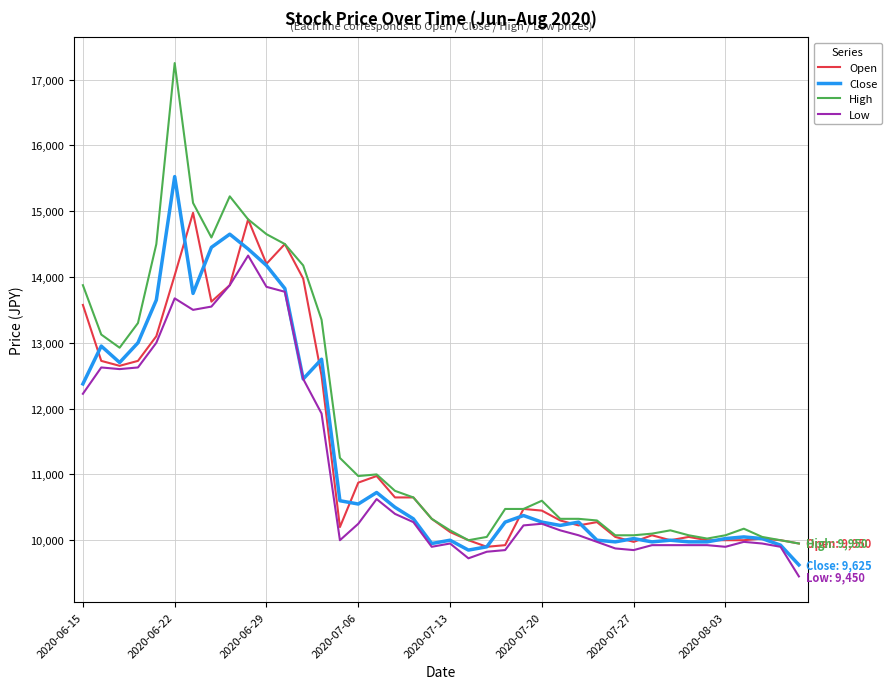

Rank the series by their maximum value, from lowest to highest.

Low, Open, Close, High